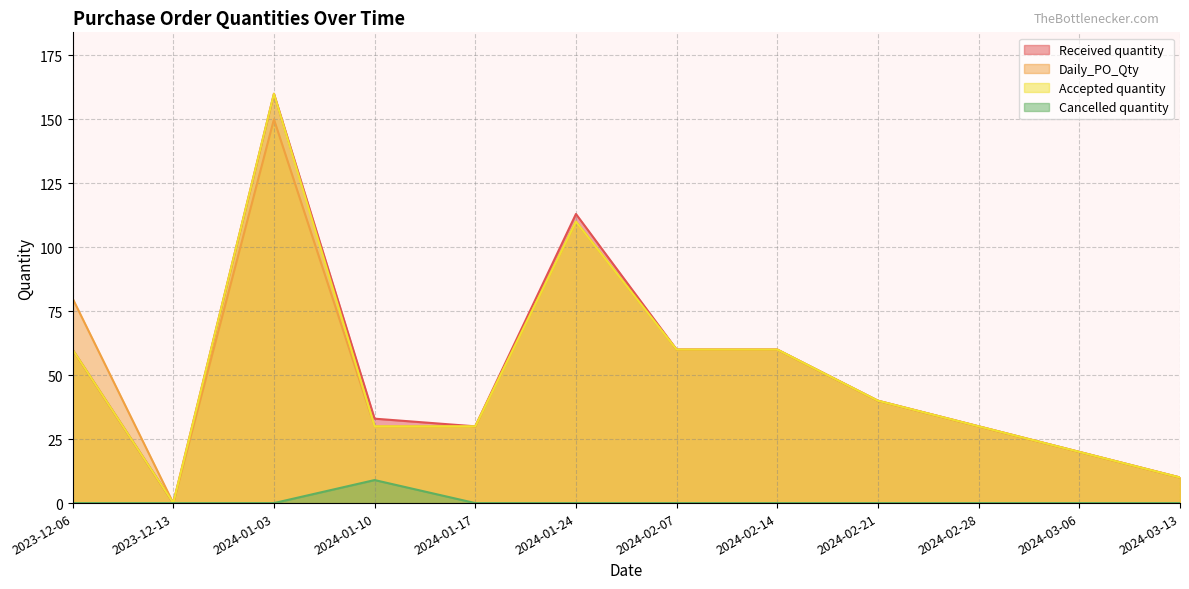

True or false: Received quantity and Cancelled quantity intersect in this chart.

False